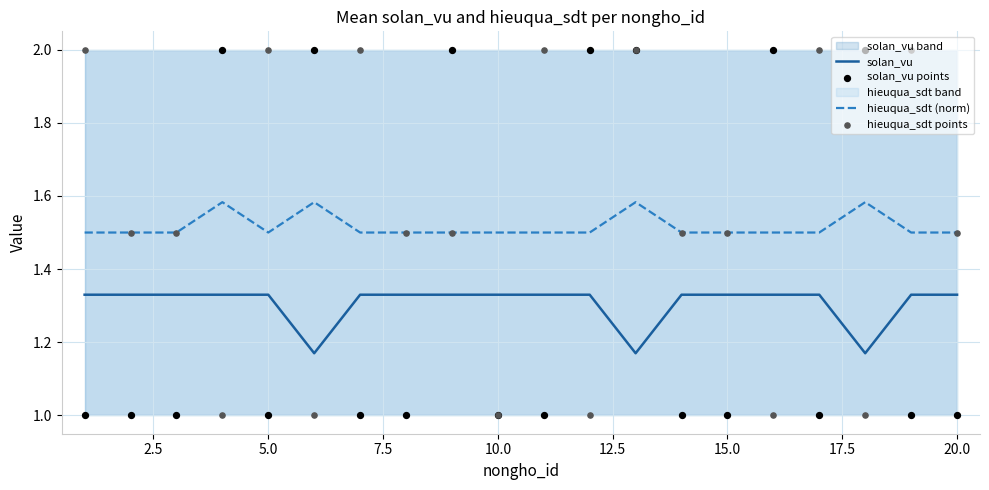

Is it true that hieuqua_sdt (norm) equals 0.7 at 5.0?

False